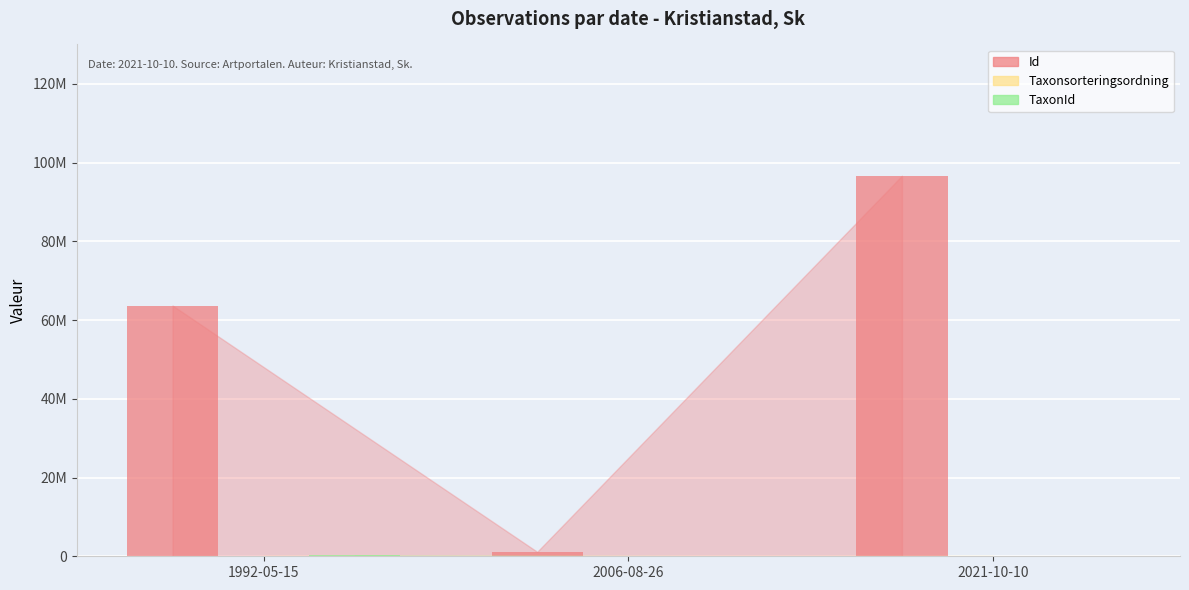

Does the chart contain stacked bars?

No